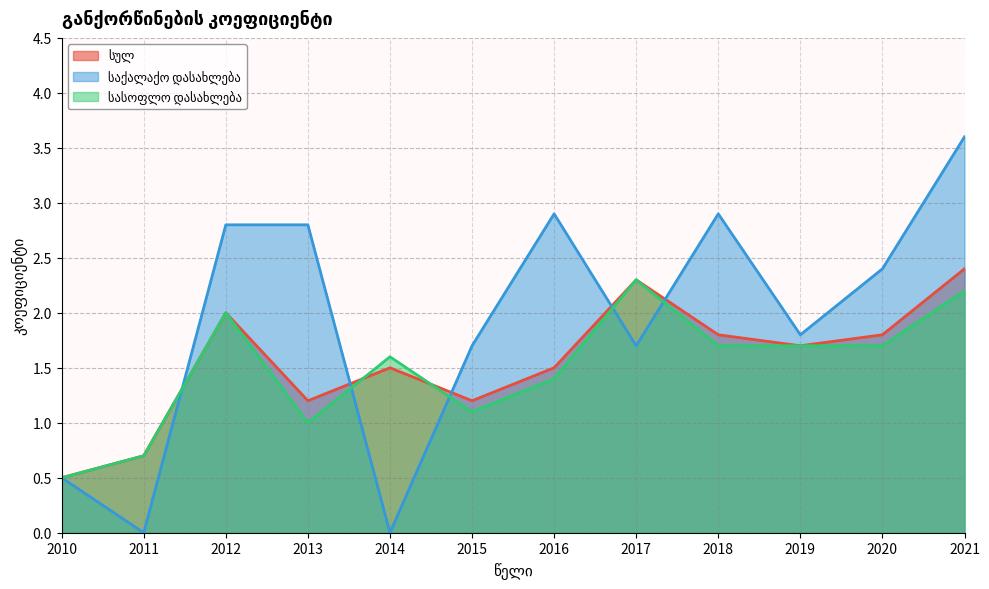

Is it true that სასოფლო დასახლება equals 1.7 at 2020?

True